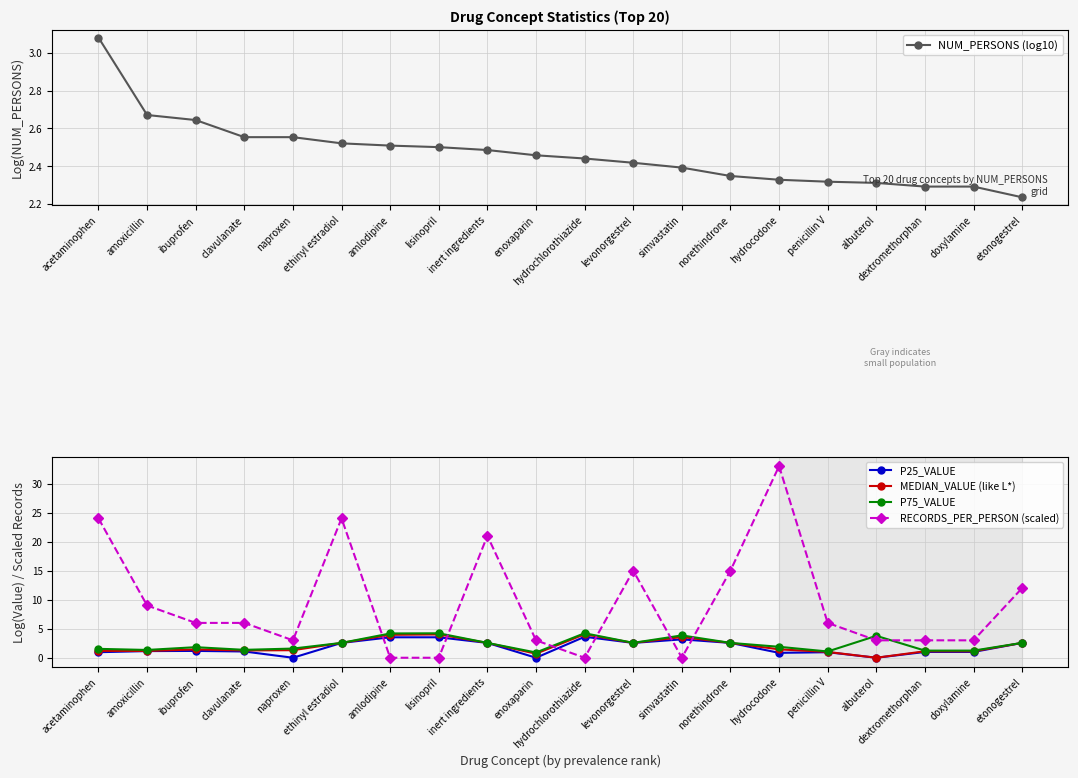

How many interior local peaks does the RECORDS_PER_PERSON (scaled) series have?

4